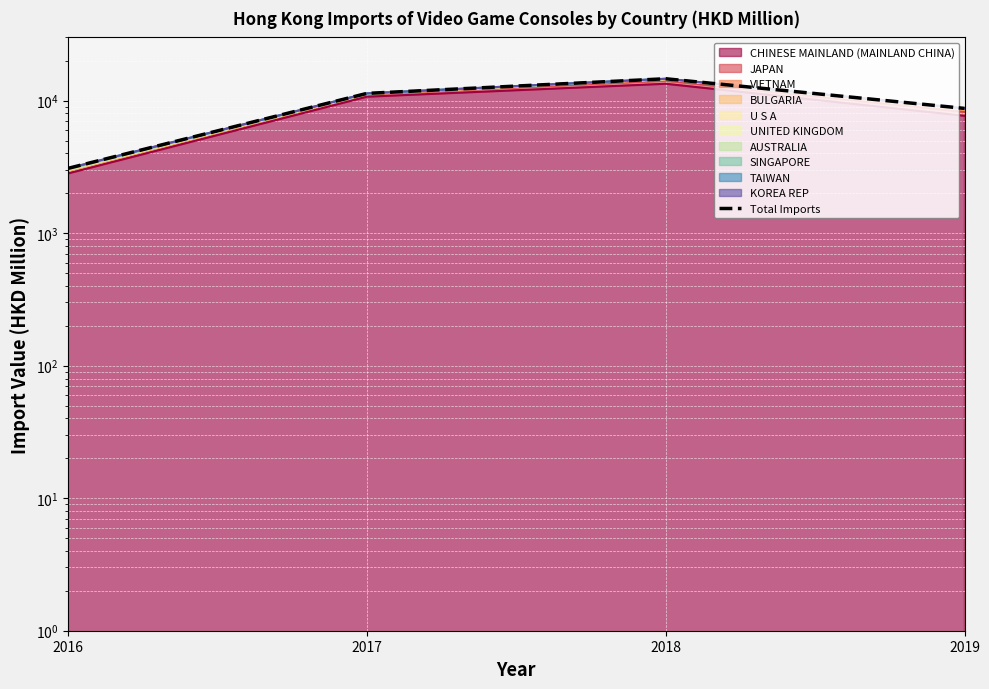

What is the minimum value shown in the chart?

3082.6